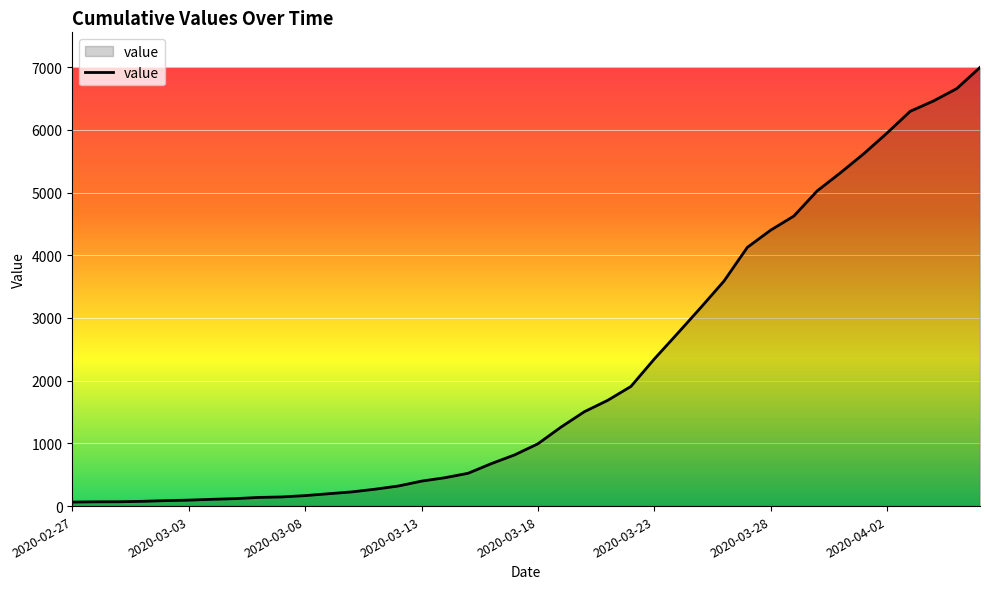

What is the greatest value displayed?

6995